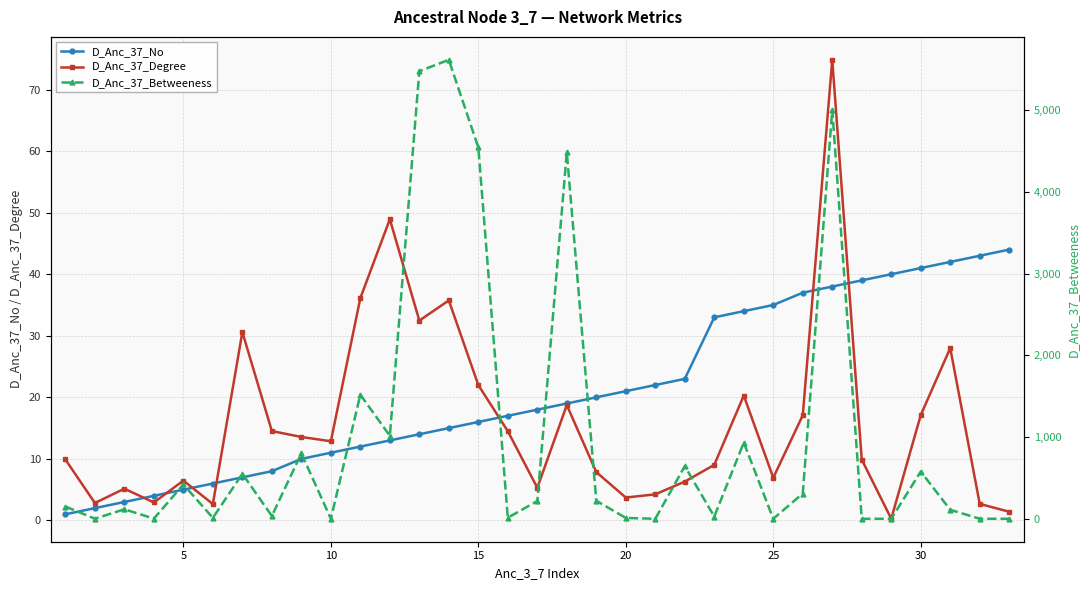

List the series in order of their peak value, highest first.

D_Anc_37_Betweeness, D_Anc_37_Degree, D_Anc_37_No